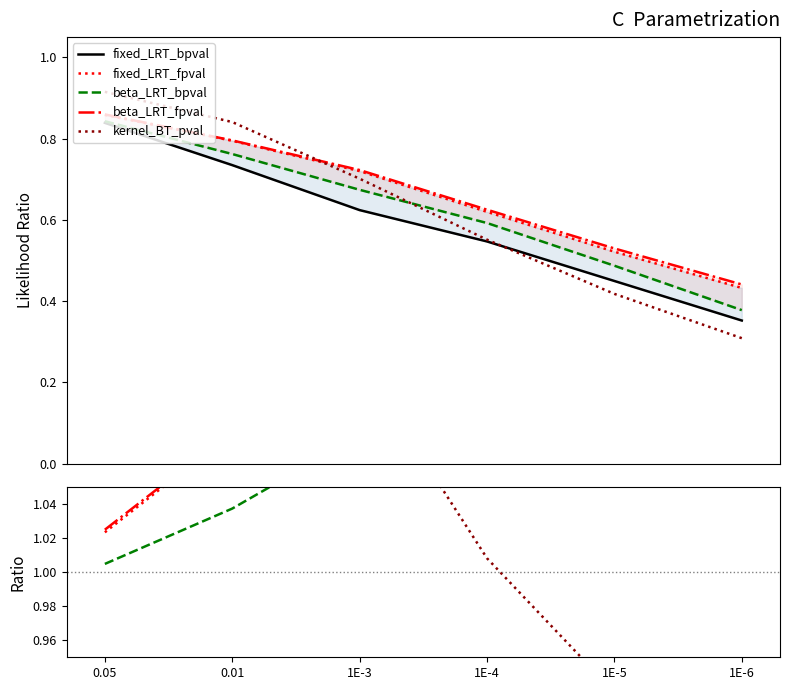

Count the number of data series in this chart.

5